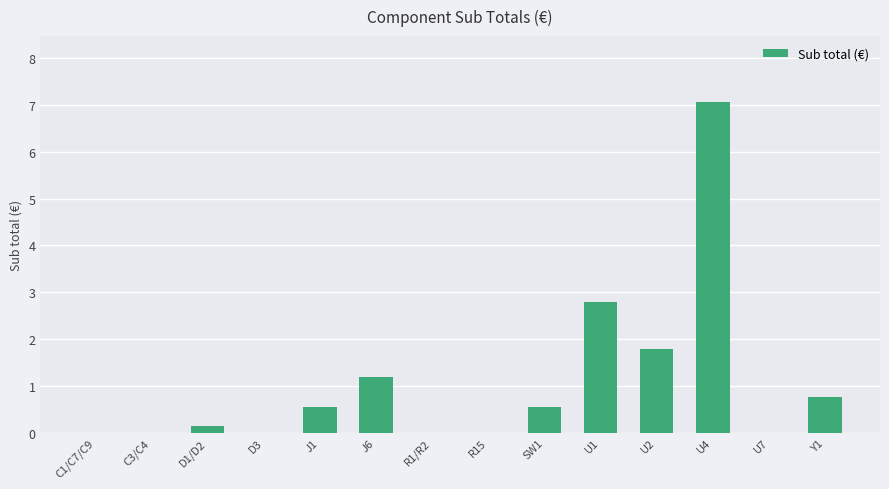

What is the sum of all values?

14.8